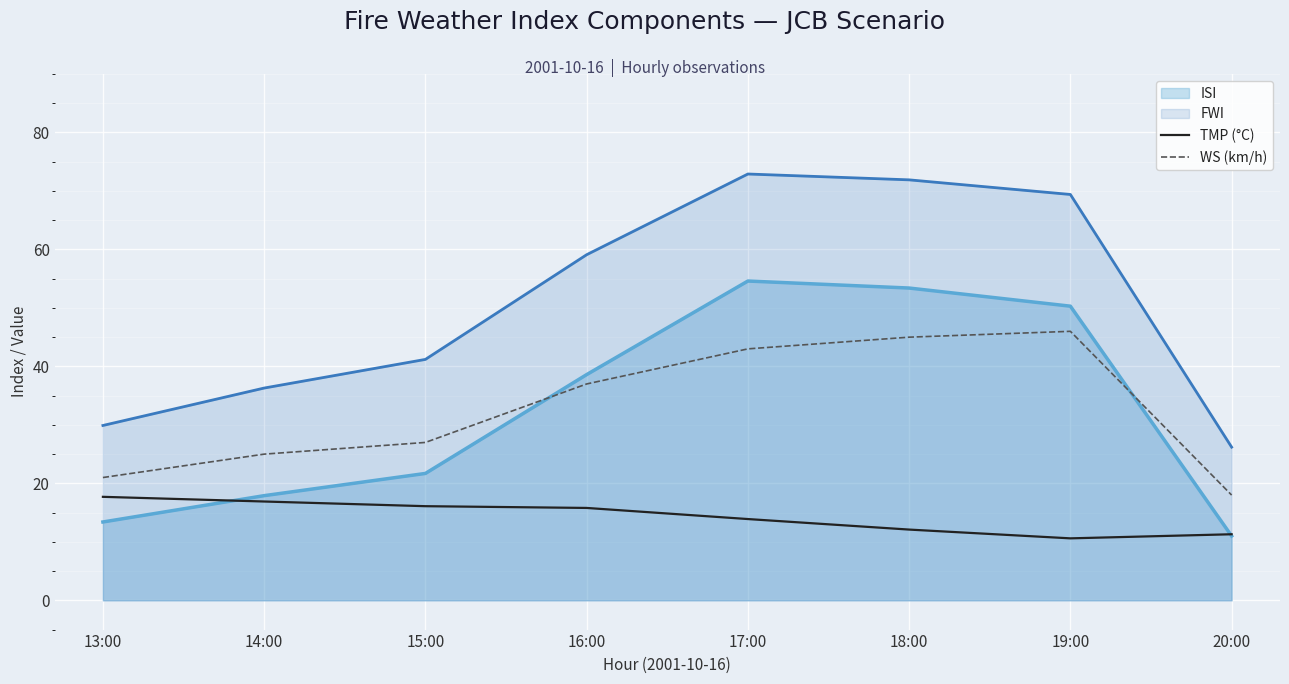

True or false: TMP (°C) and WS (km/h) cross at least once.

False